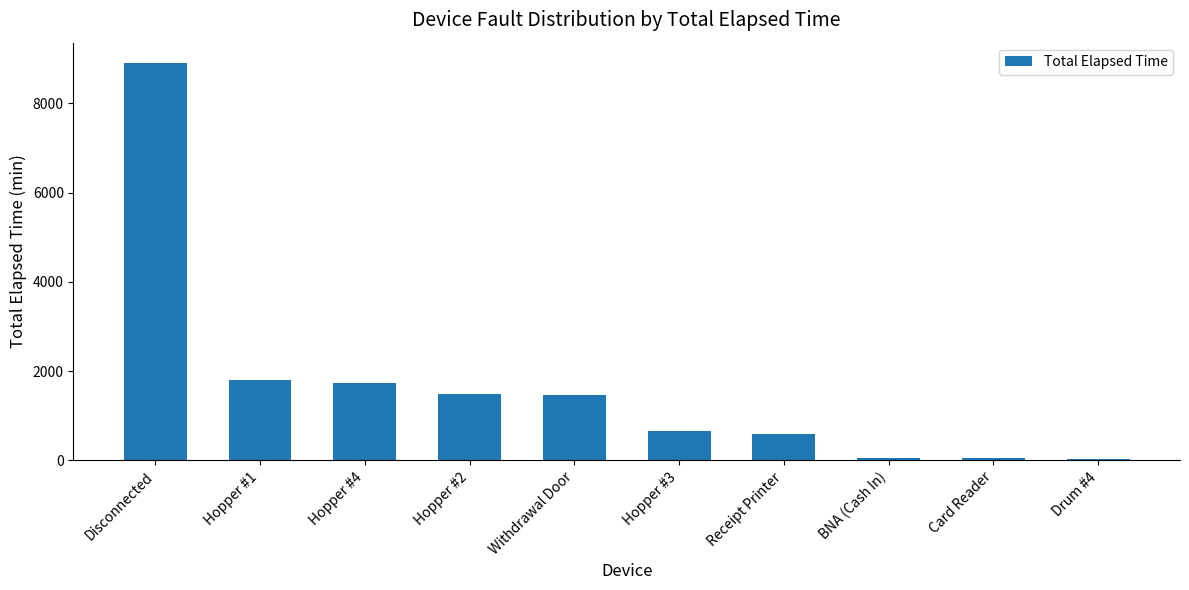

What is the maximum value shown in the chart?

8911